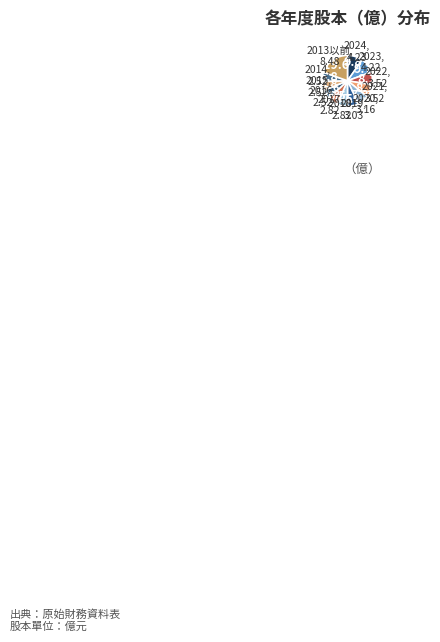

The 2022 slice represents 16% of the pie. True or false?

False